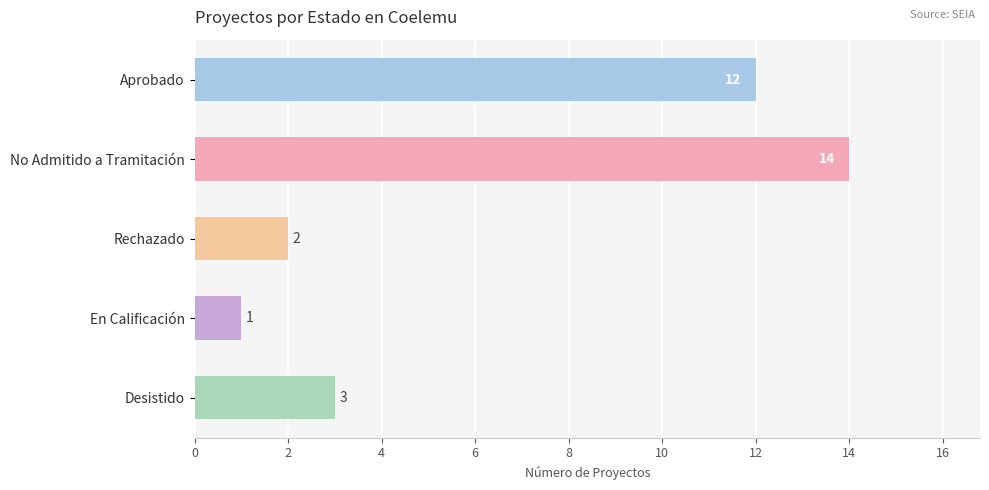

List the labels in order of value, largest first.

No Admitido a Tramitación, Aprobado, Desistido, Rechazado, En Calificación